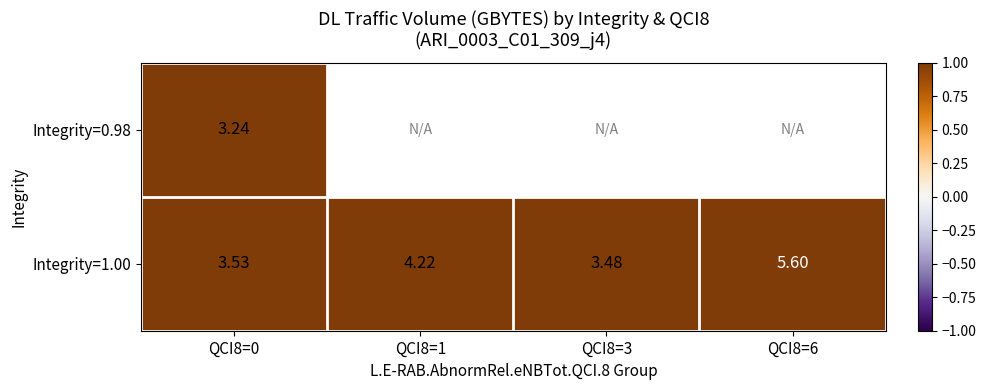

Rank the categories by Integrity=0.98 value from lowest to highest.

QCI8=0, QCI8=1, QCI8=3, QCI8=6